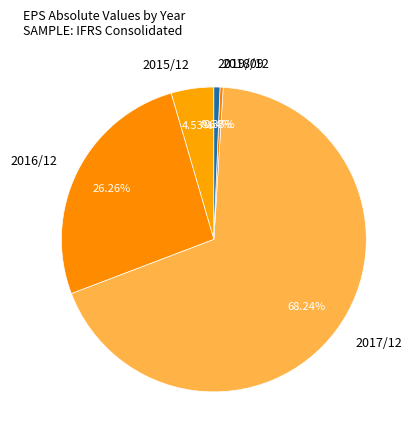

To the nearest percent, what is the combined percentage of 2016/12 and 2017/12?

94%